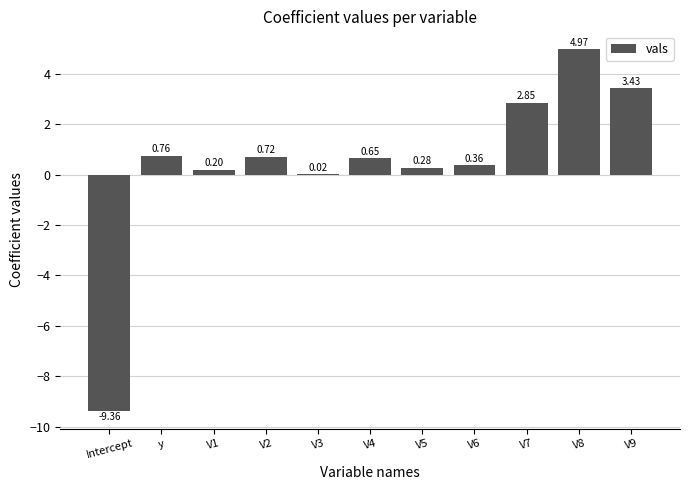

Where is the data nearest to the value -2?

V3